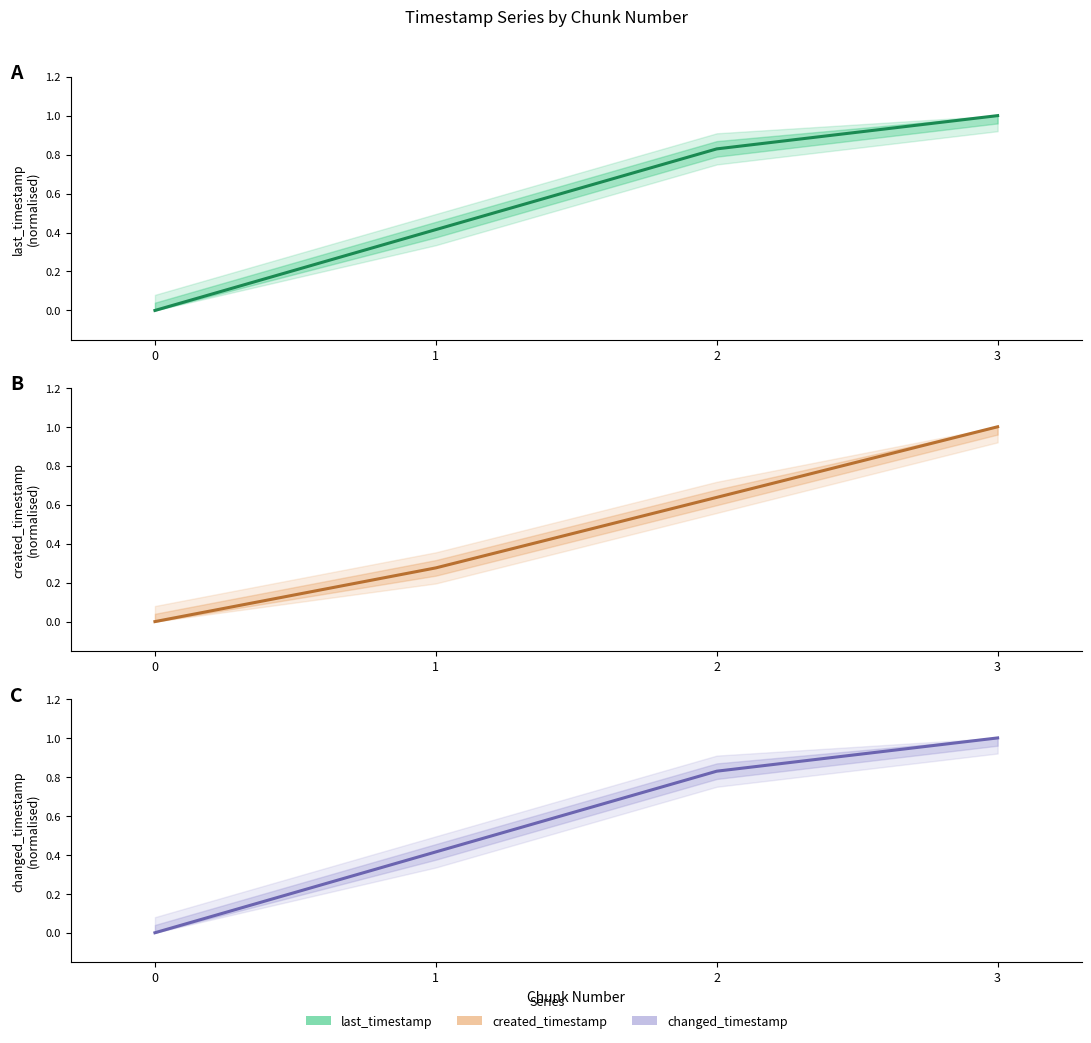

True or false: last_timestamp and created_timestamp cross at least once.

False